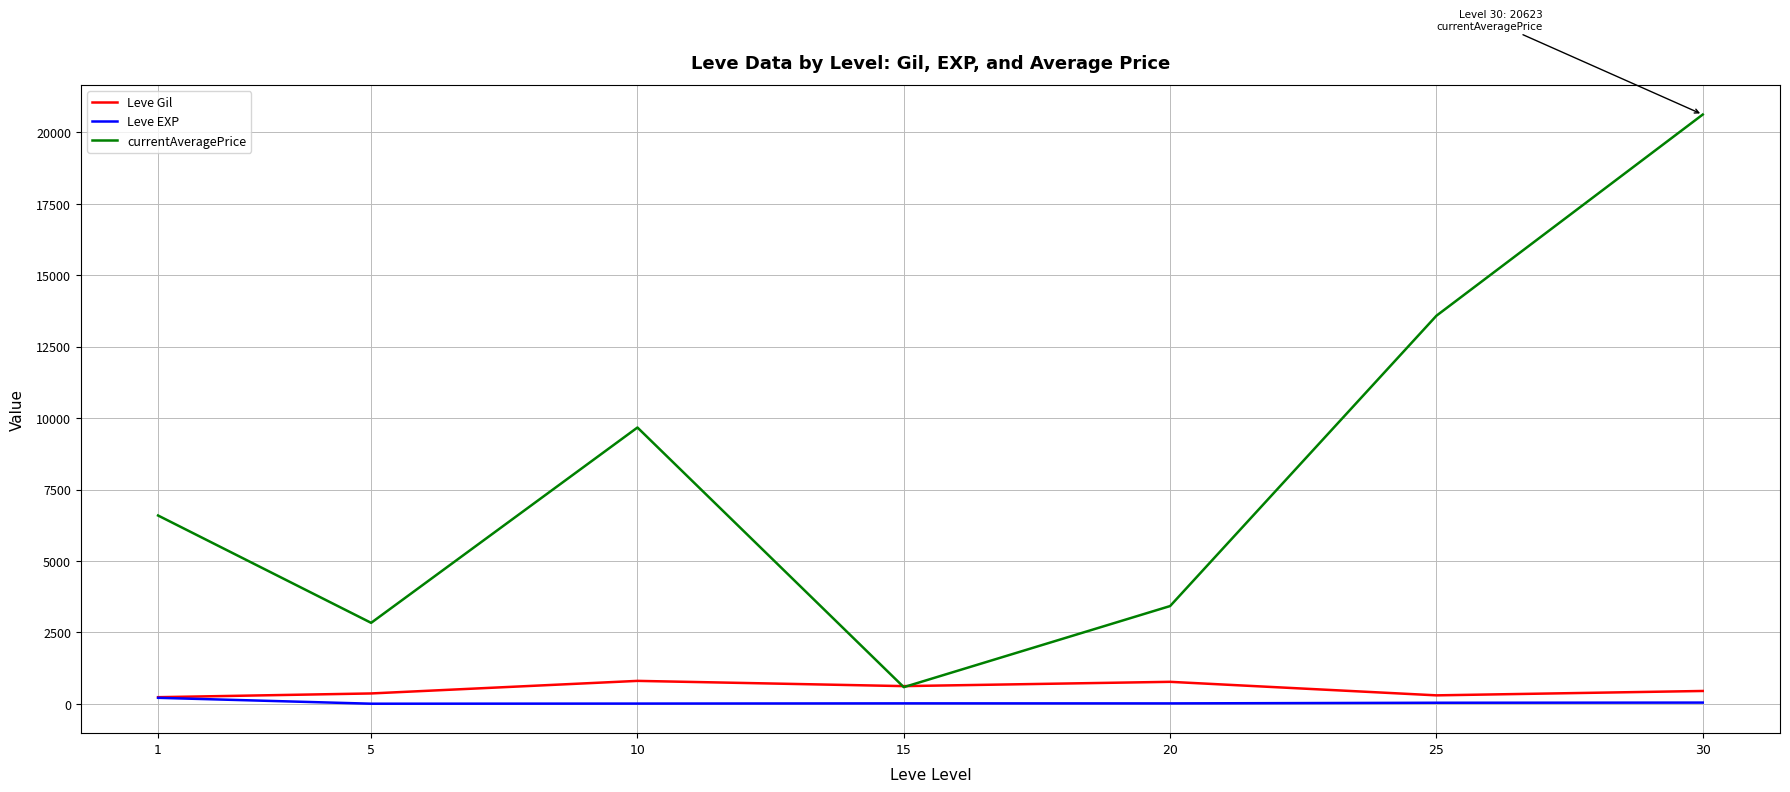

What is the difference between the maximum and minimum values in the Leve Gil series?

570.8